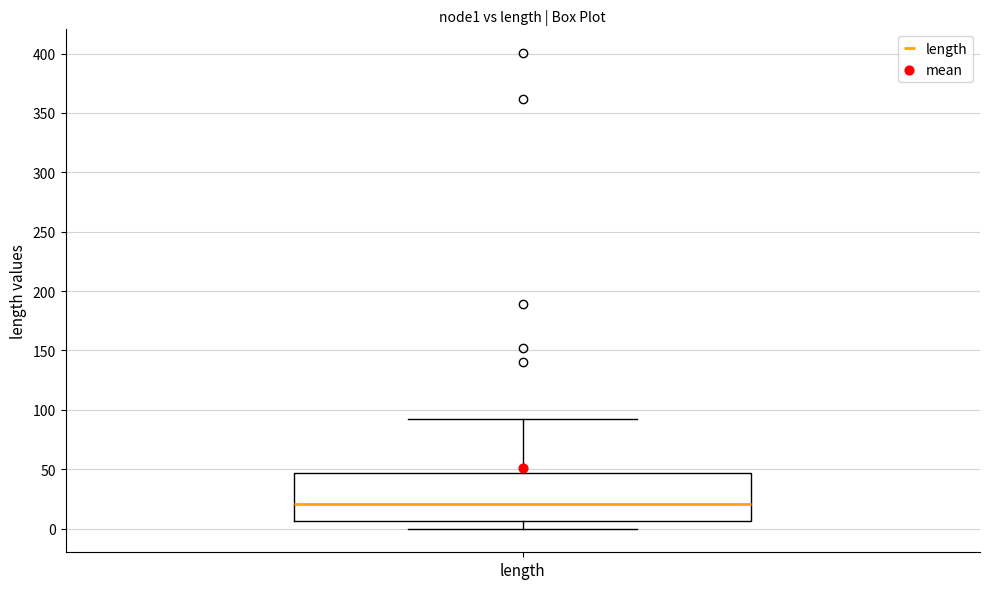

Read this box plot against the y-axis: the position of the median line, the range covered by the box, and the ends of both whiskers. The values are not printed on the chart, so give them approximately, as read against the axis.

median 20, box 5 to 45, whiskers 0 to 90